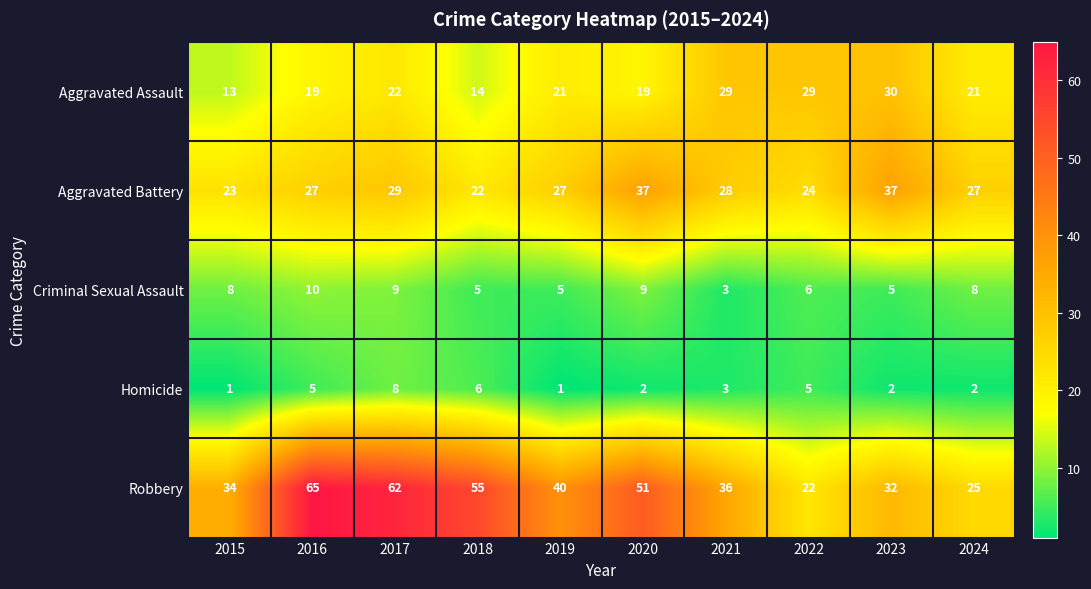

Which series changed the most between 2019 and 2021?

Aggravated Assault